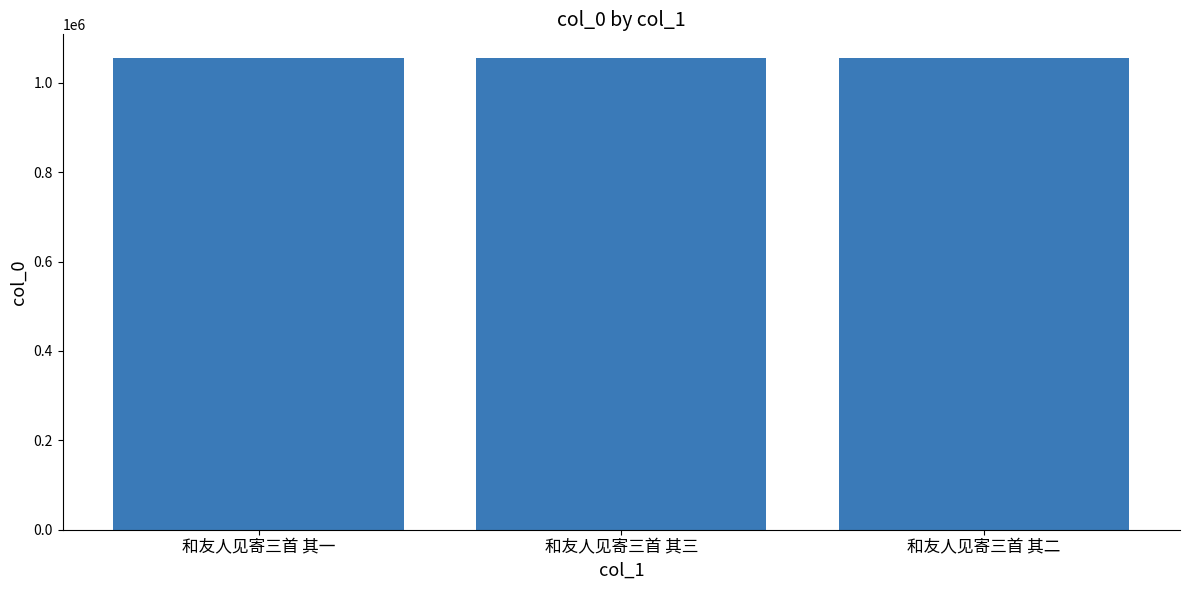

Where does the data first go above 1055551?

和友人见寄三首 其三